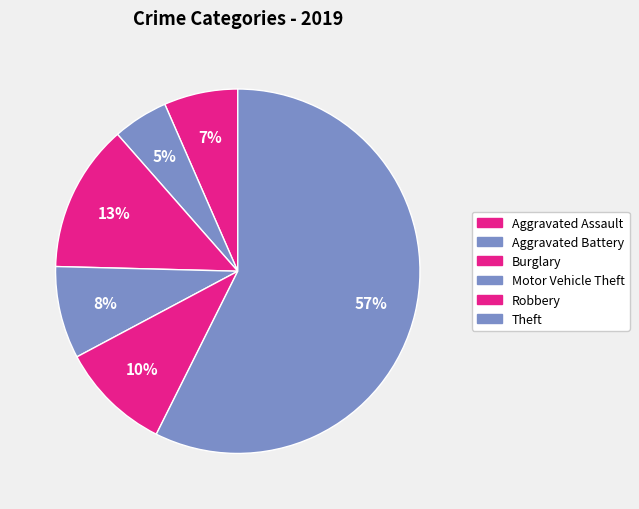

Is it true that Aggravated Assault is 1% of the pie?

False